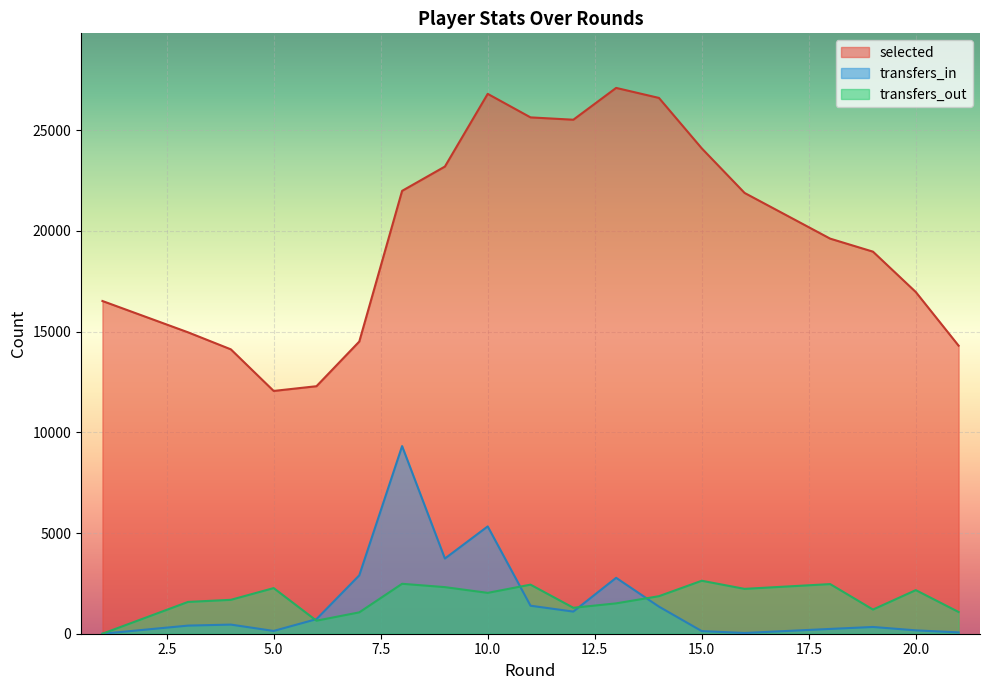

Which series has the largest total across all categories?

selected